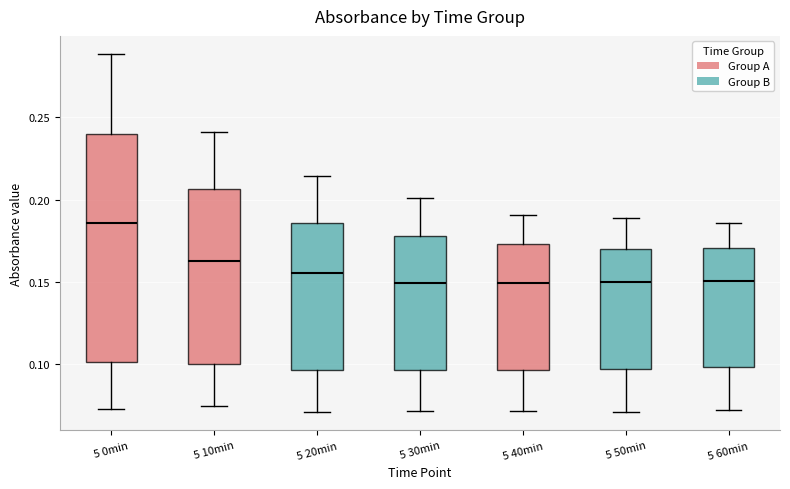

Comparing the boxes themselves (not the whiskers), which one is the tallest?

5 0min